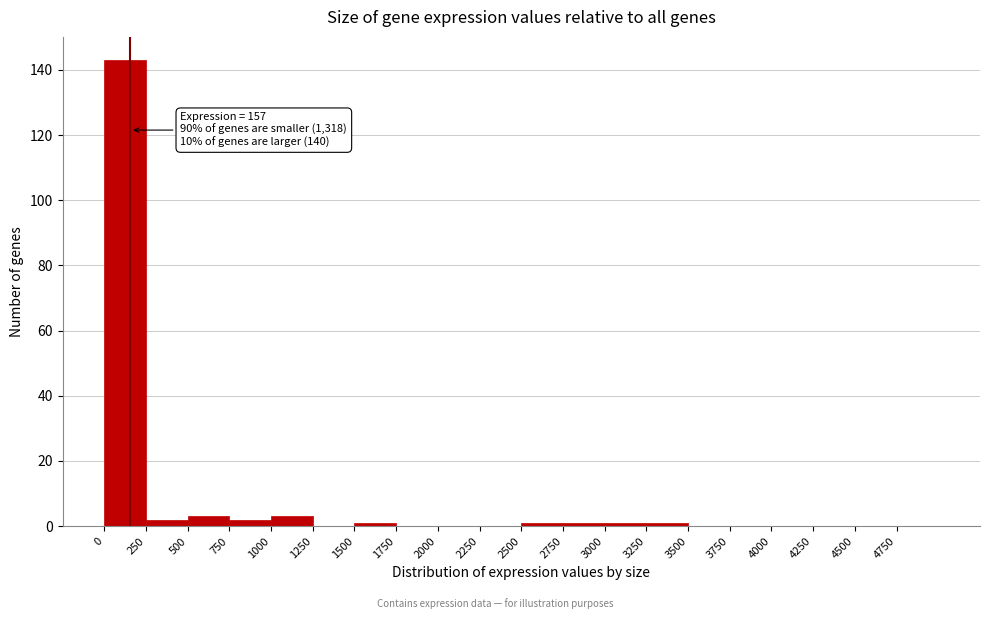

Over which range of the x-axis is the bar tallest?

0 to 250